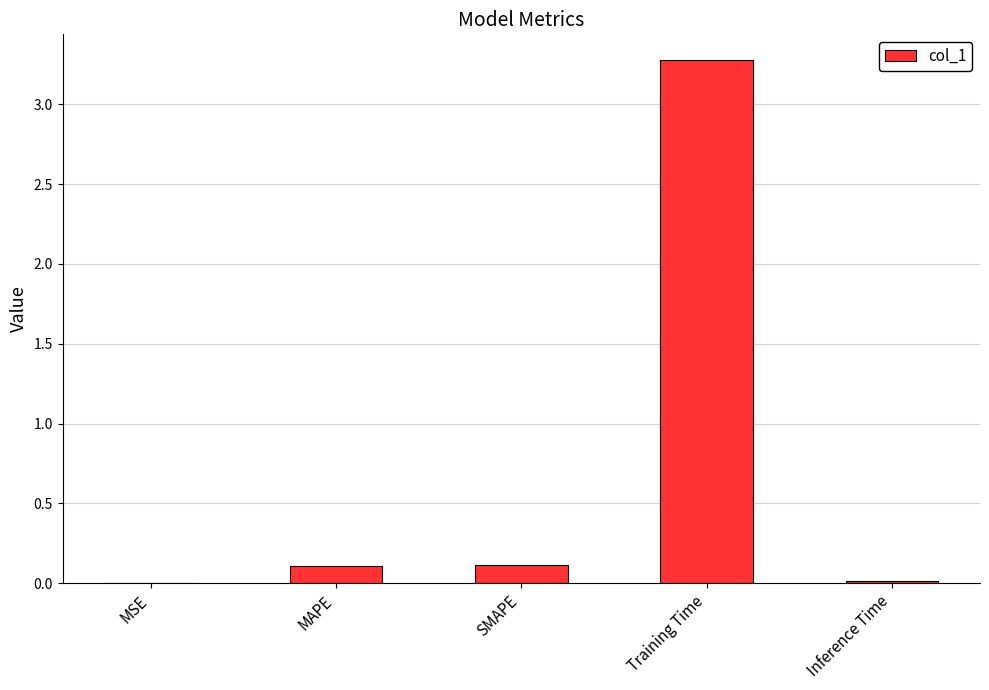

Which has a higher value, MAPE or Training Time?

Training Time